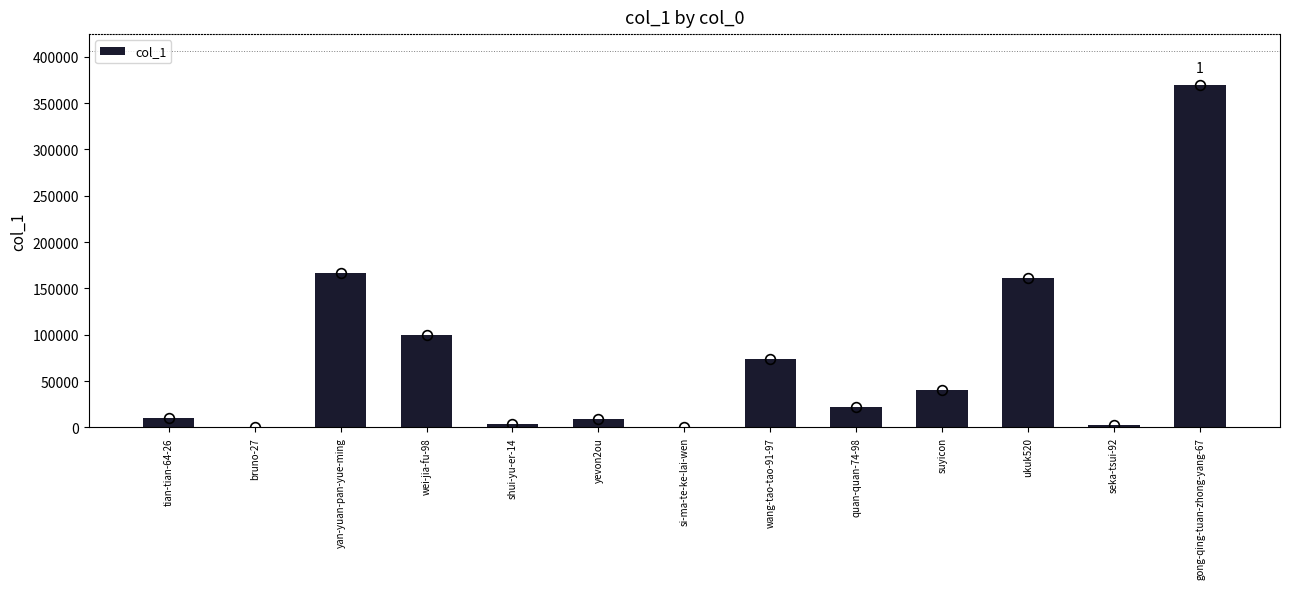

Are the bars grouped side by side (vs. stacked)?

No